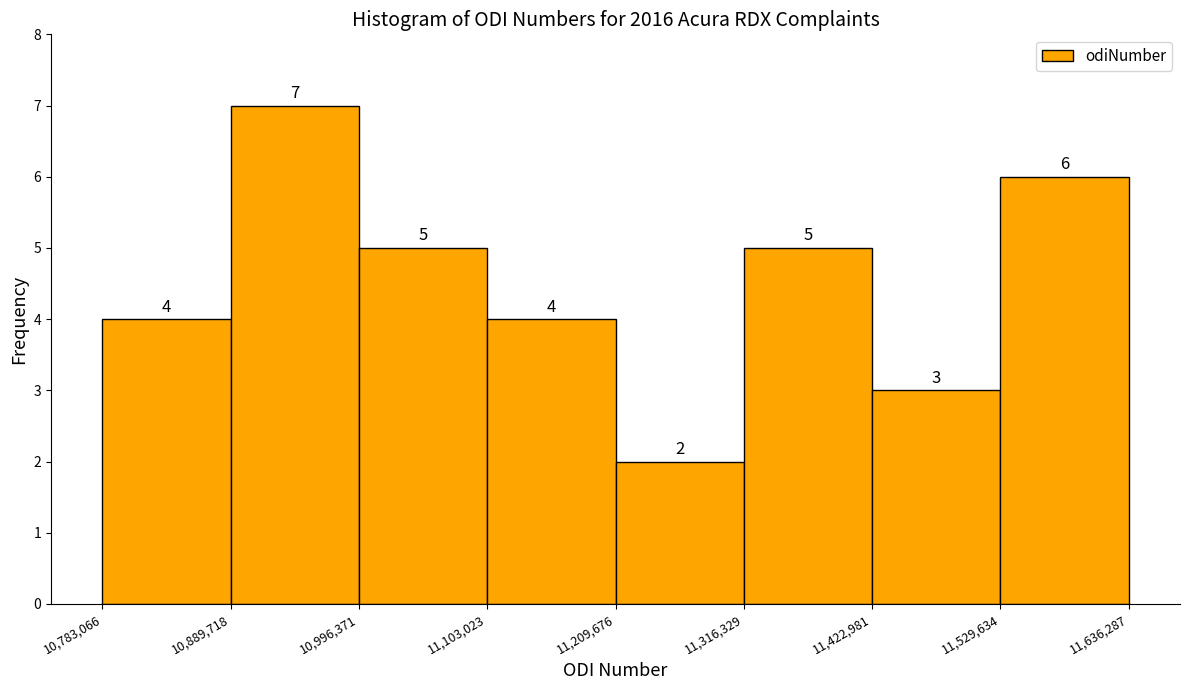

What is the height of the bar covering 11,316,329 to 11,422,981 on the x-axis?

5